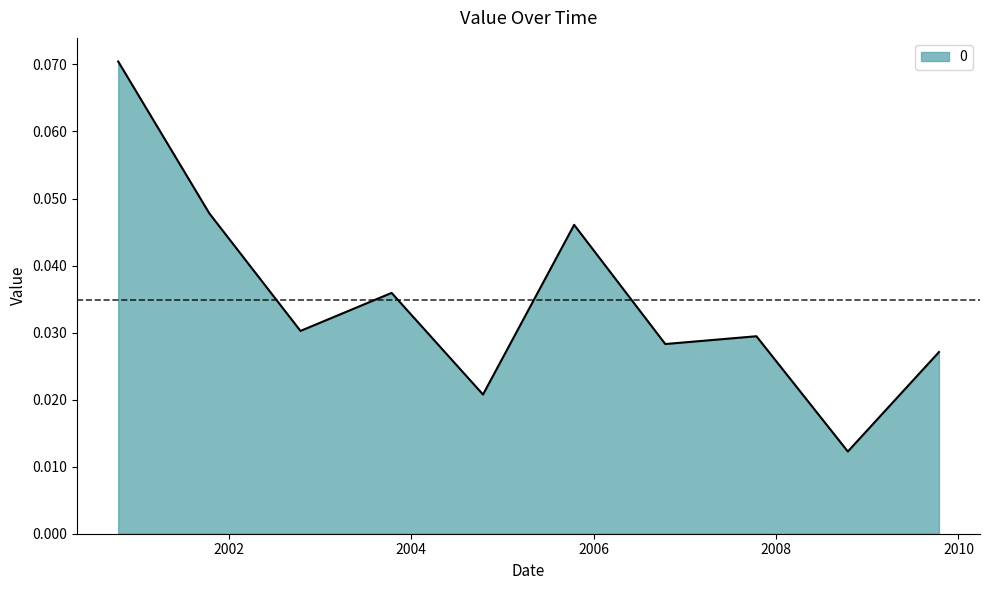

How many interior local peaks (higher than both neighbors) does the data have?

3